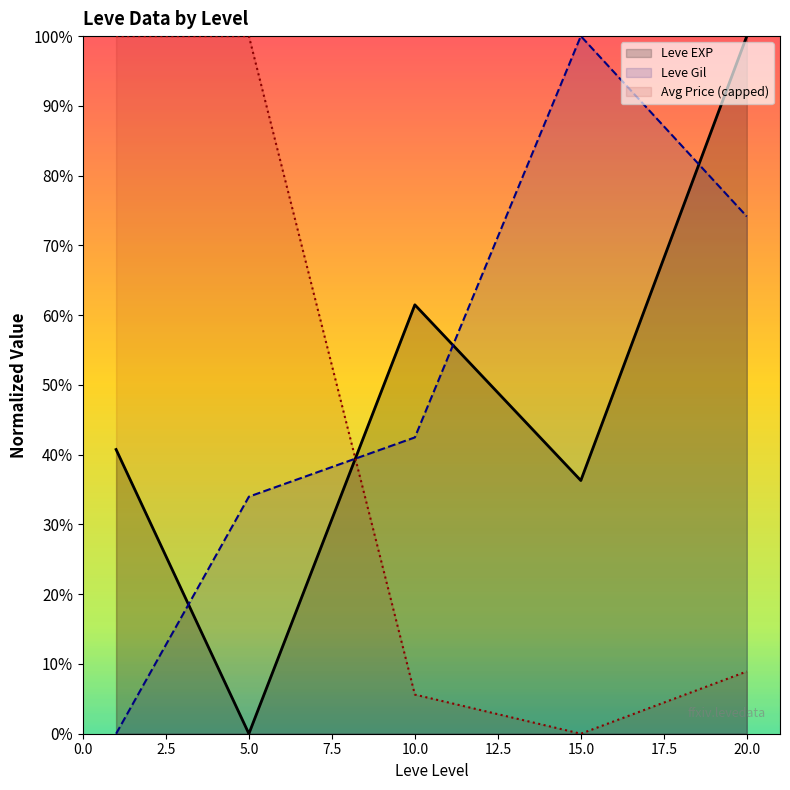

List the series in order of their overall mean, highest first.

Leve Gil, Leve EXP, Avg Price (capped)